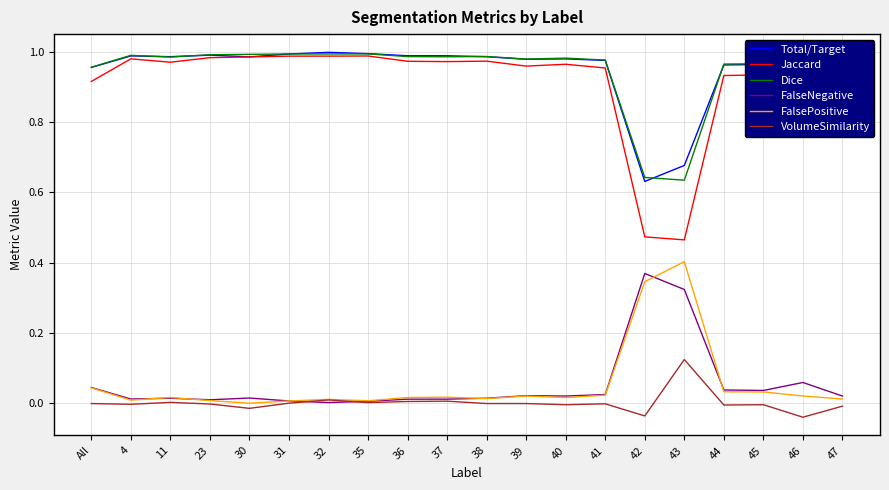

What position from the right is 31?

15